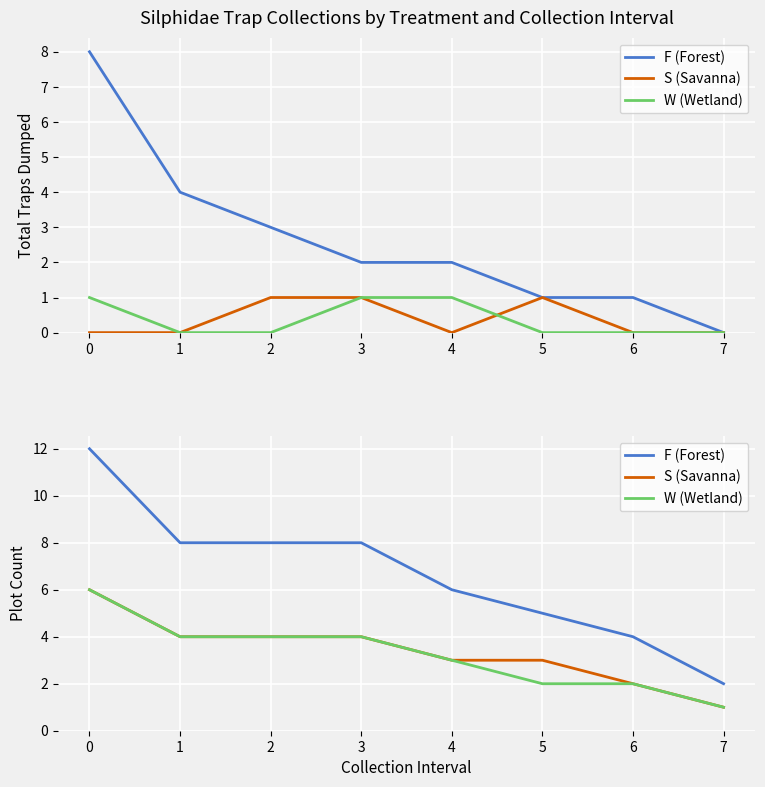

How many values in the W (Wetland) series exceed 4?

1